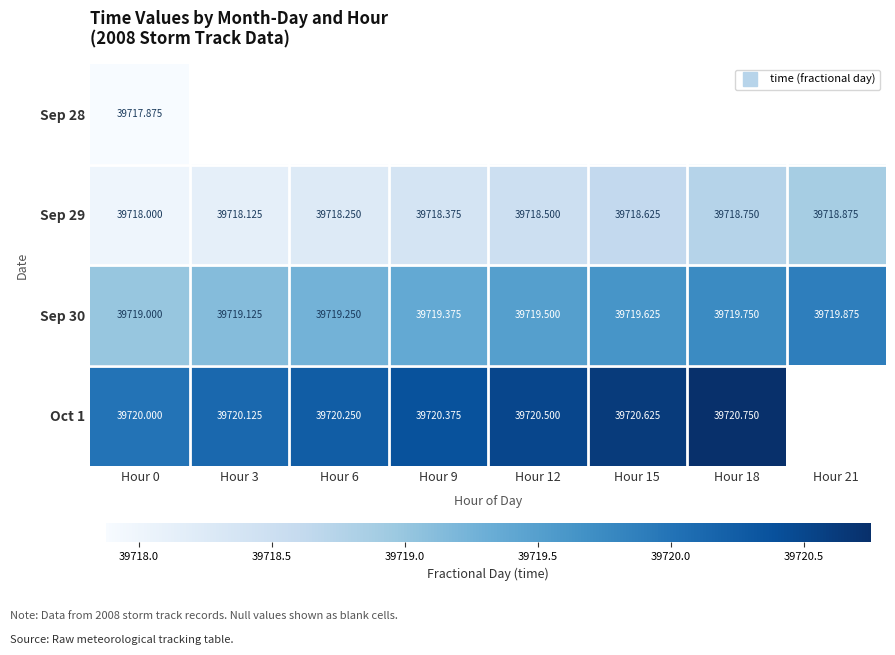

How many values in Oct 1 are above zero?

7